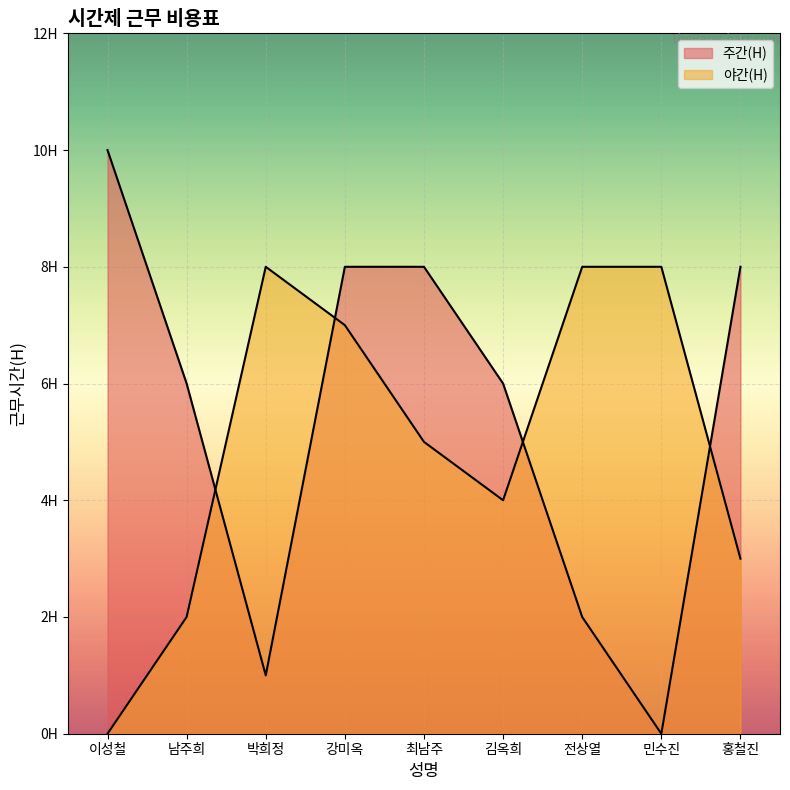

Reading right to left, what are all the values shown in this chart?

주간(H): 8	0	2	6	8	8	1	6	10
야간(H): 3	8	8	4	5	7	8	2	0